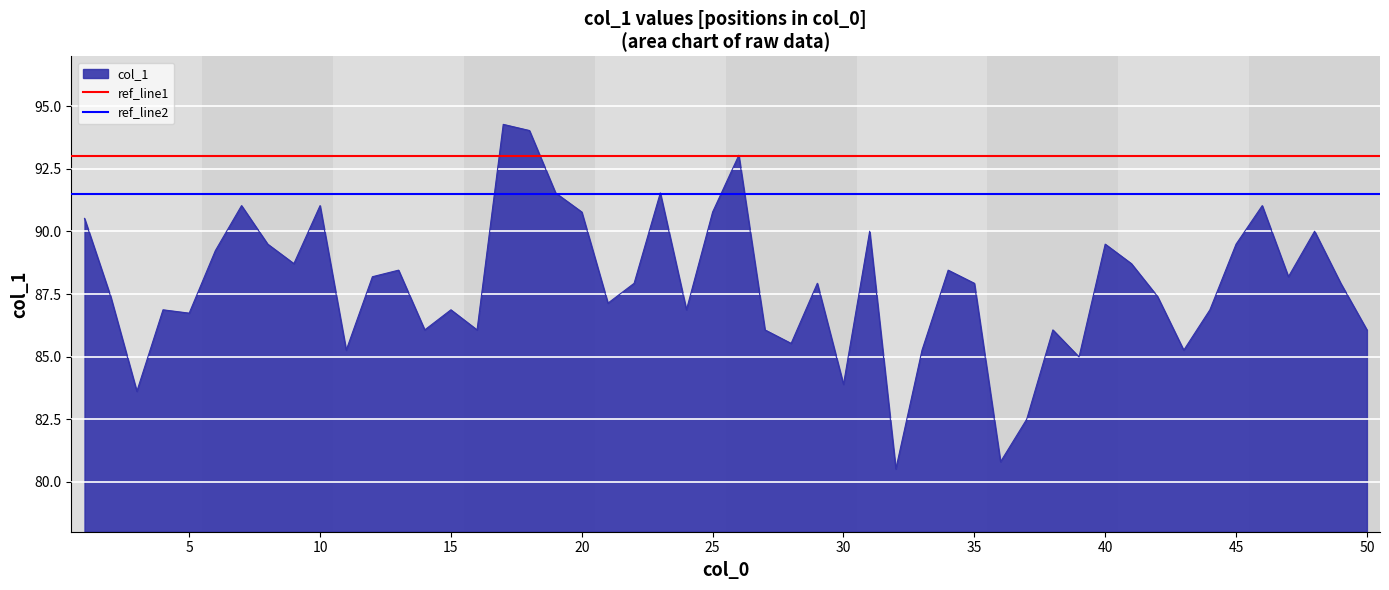

What is the sum of all ref_line2 values?

183.0